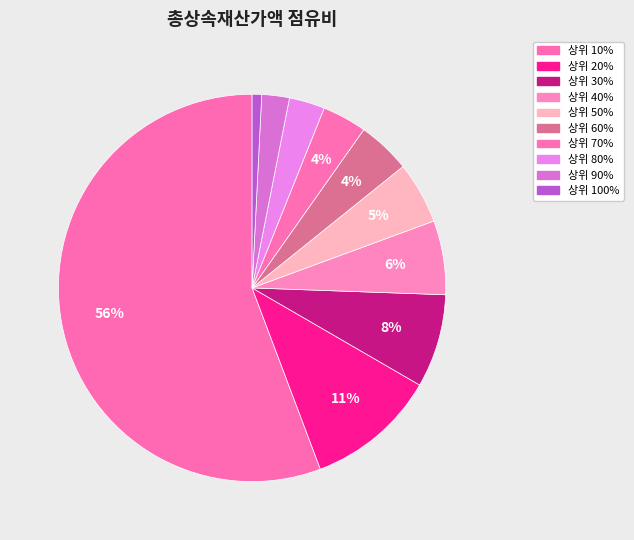

Does 상위 100% account for over 50% of the chart?

No